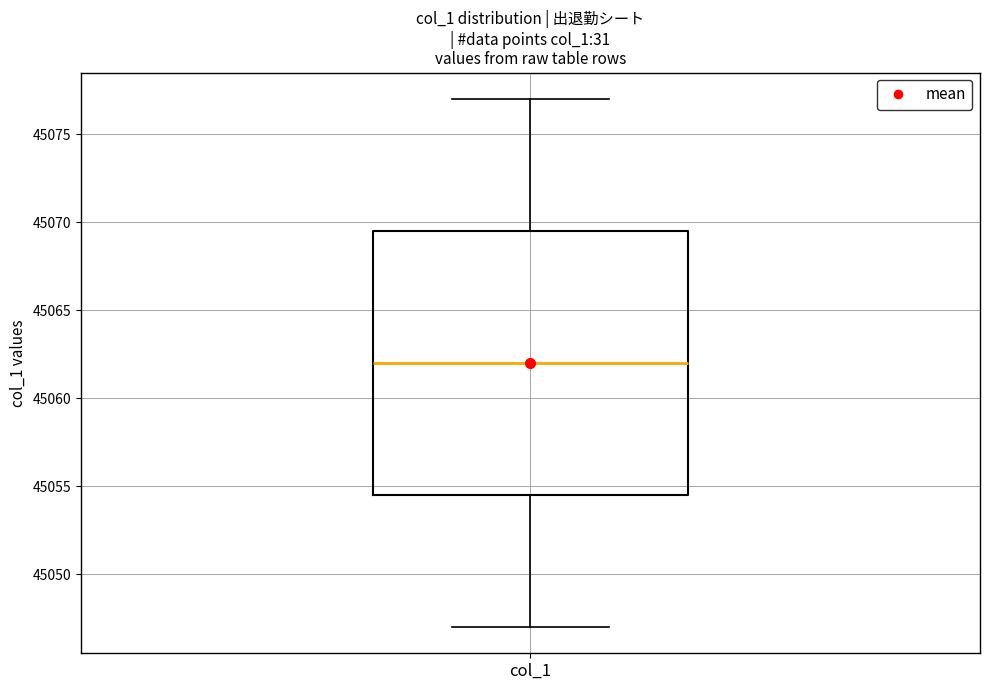

Where is the upper edge of the box for col_1 on the y-axis? The values are not printed on the chart, so give them approximately, as read against the axis.

45069.5